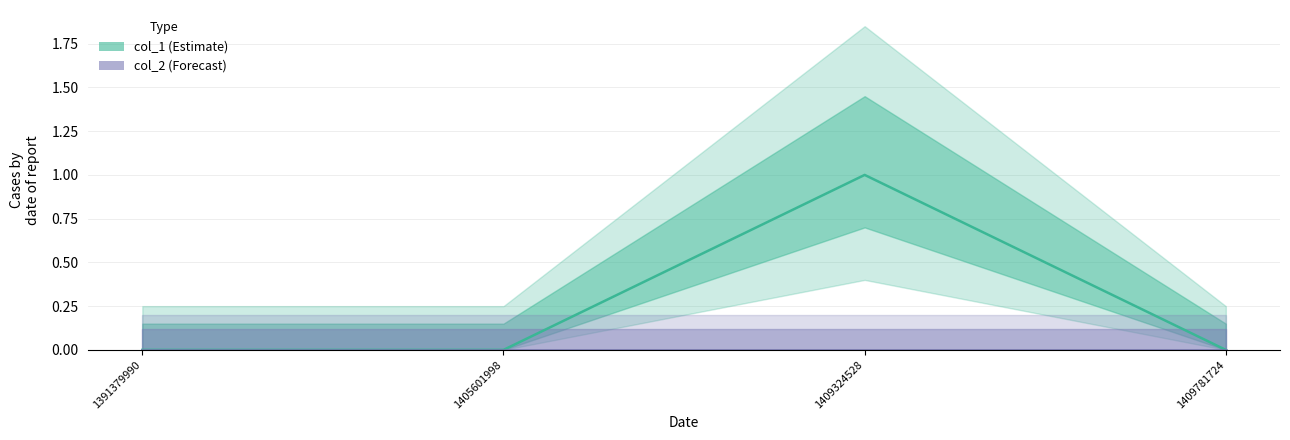

Reading left to right, transcribe all the data shown in this chart.

col_1: 1391379990=0	1405601998=0	1409324528=1	1409781724=0
col_2: 1391379990=0	1405601998=0	1409324528=0	1409781724=0